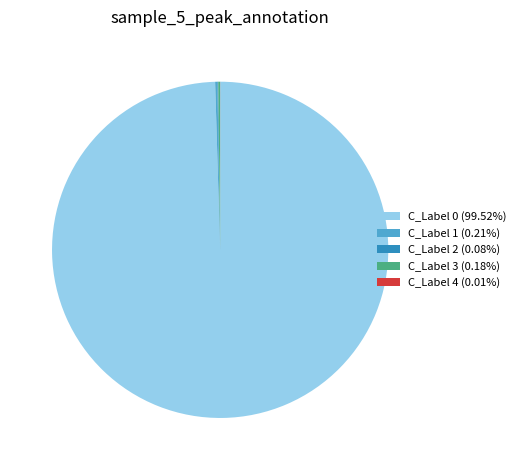

Does any single category account for the majority?

Yes